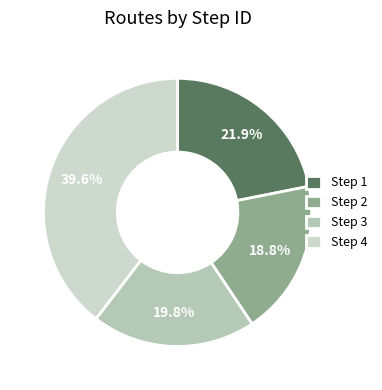

To the nearest percent, what is the average slice percentage?

25%